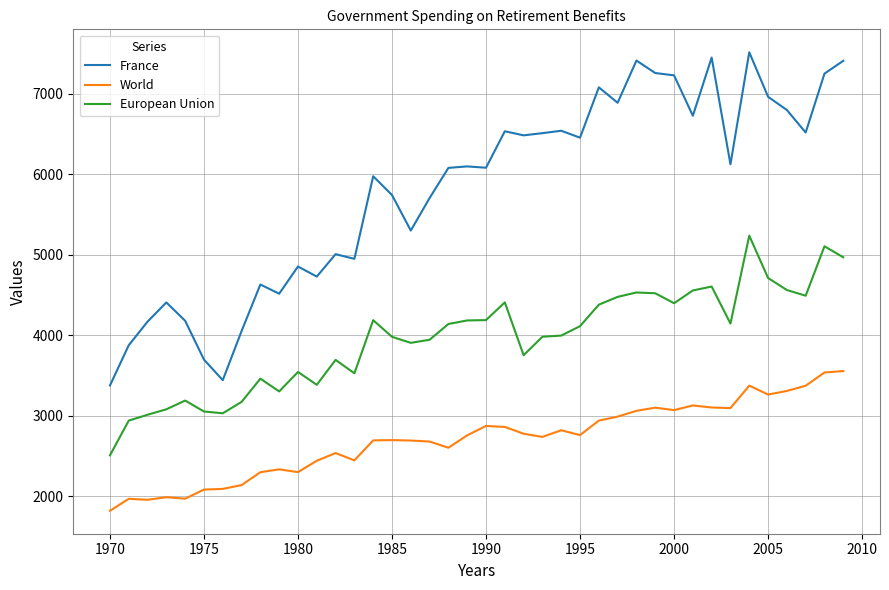

Which series has the widest spread of values?

France